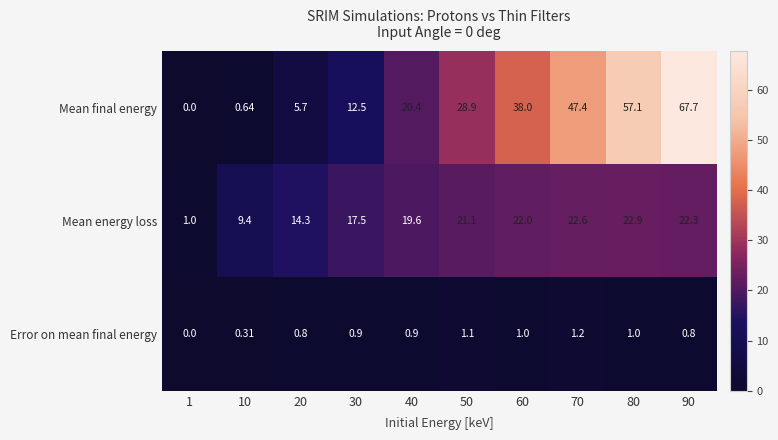

Rank the series by their average value, from lowest to highest.

Error on mean final energy, Mean energy loss, Mean final energy